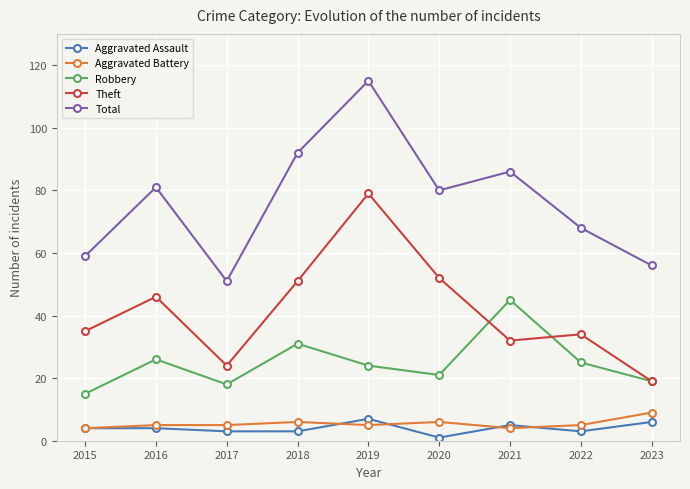

What is the maximum value shown in the chart?

115